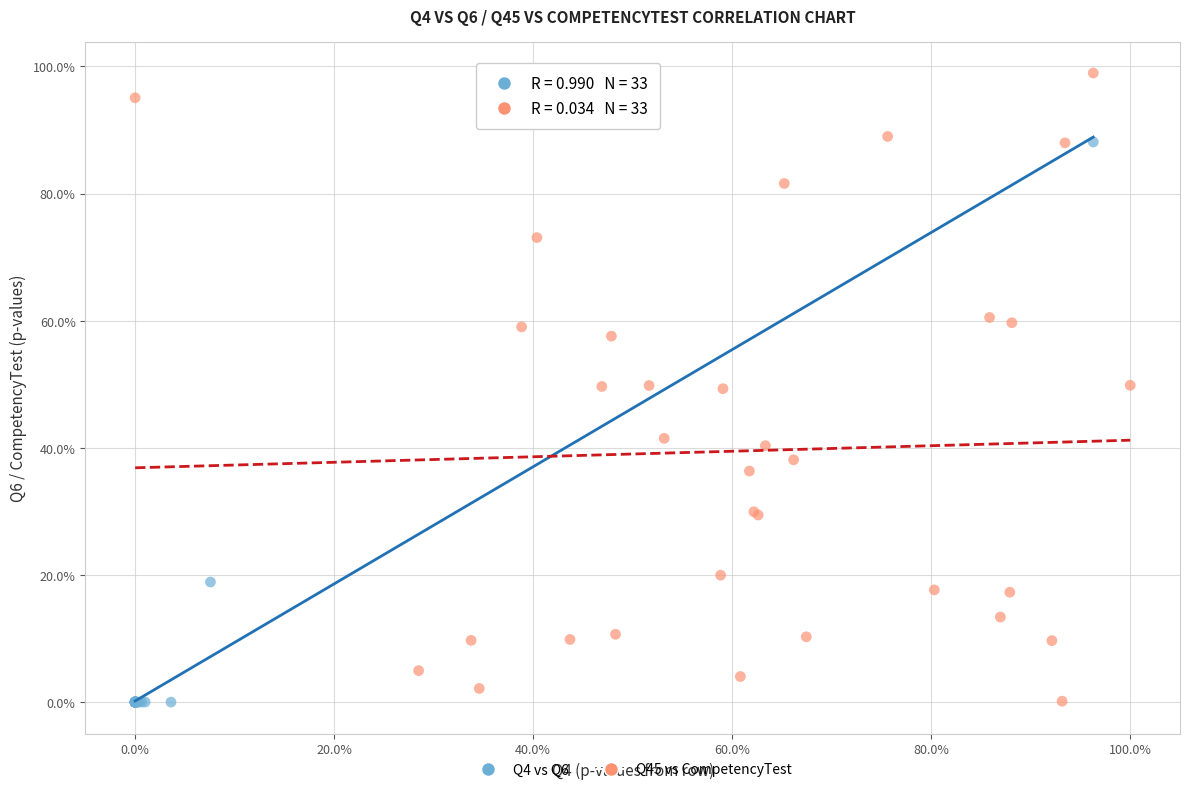

Which series contains the highest Y value?

Q45 vs CompetencyTest